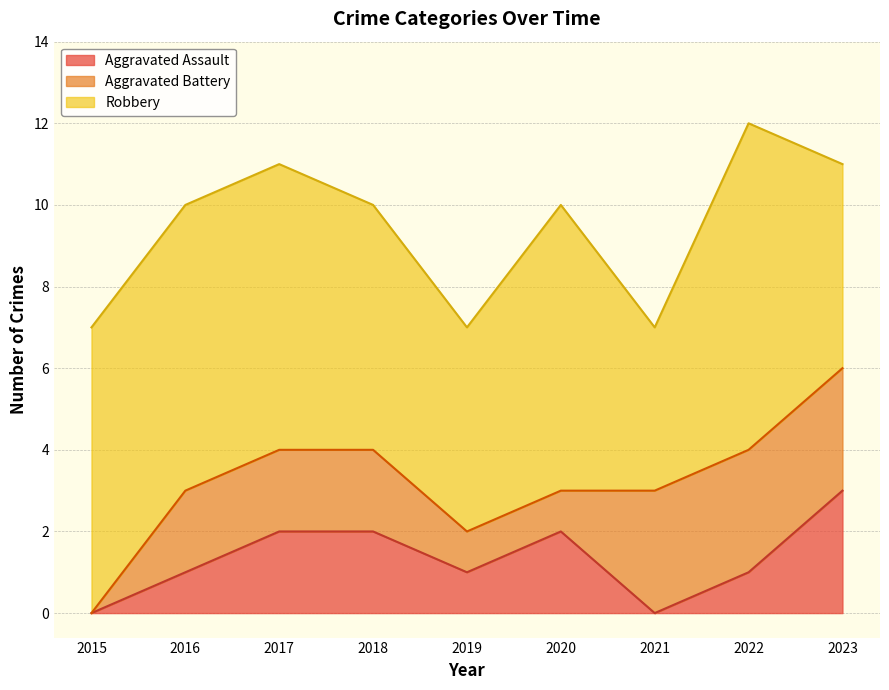

What is the difference between the second highest and second lowest values in the Aggravated Assault series?

2